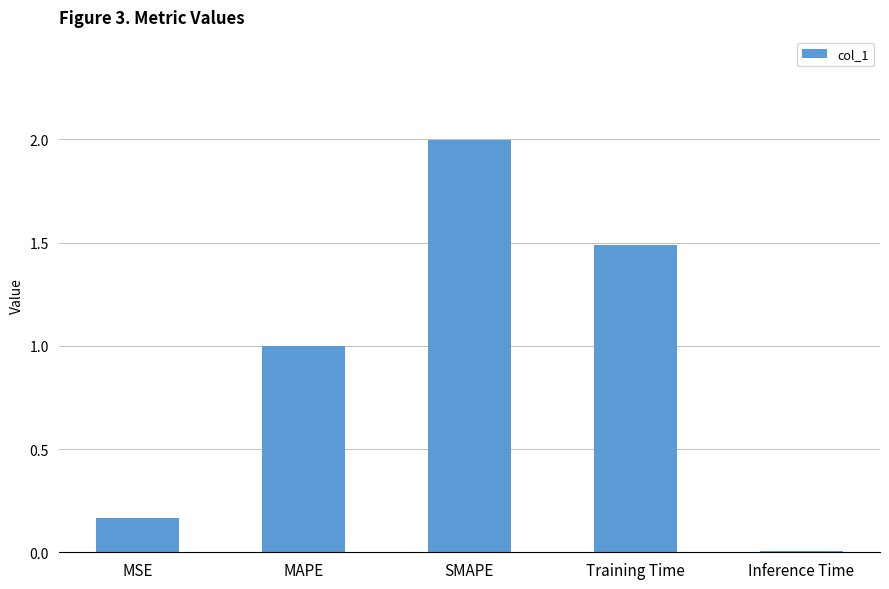

At which category does the chart reach its minimum across all series?

Inference Time